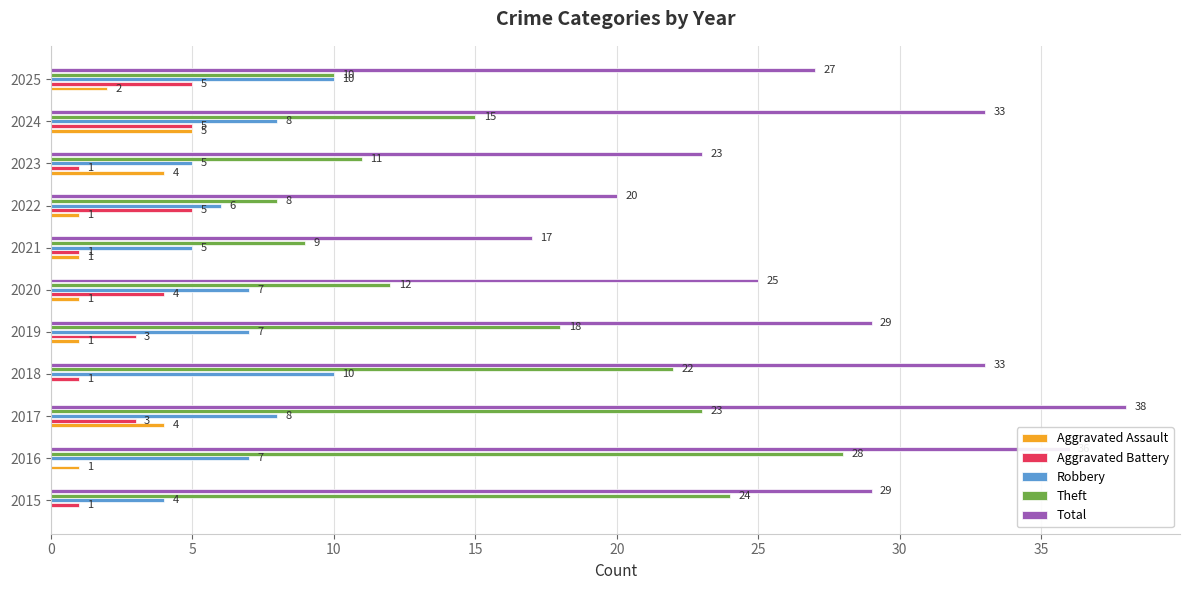

The Aggravated Battery series shows 1 at 2018. True or false?

True